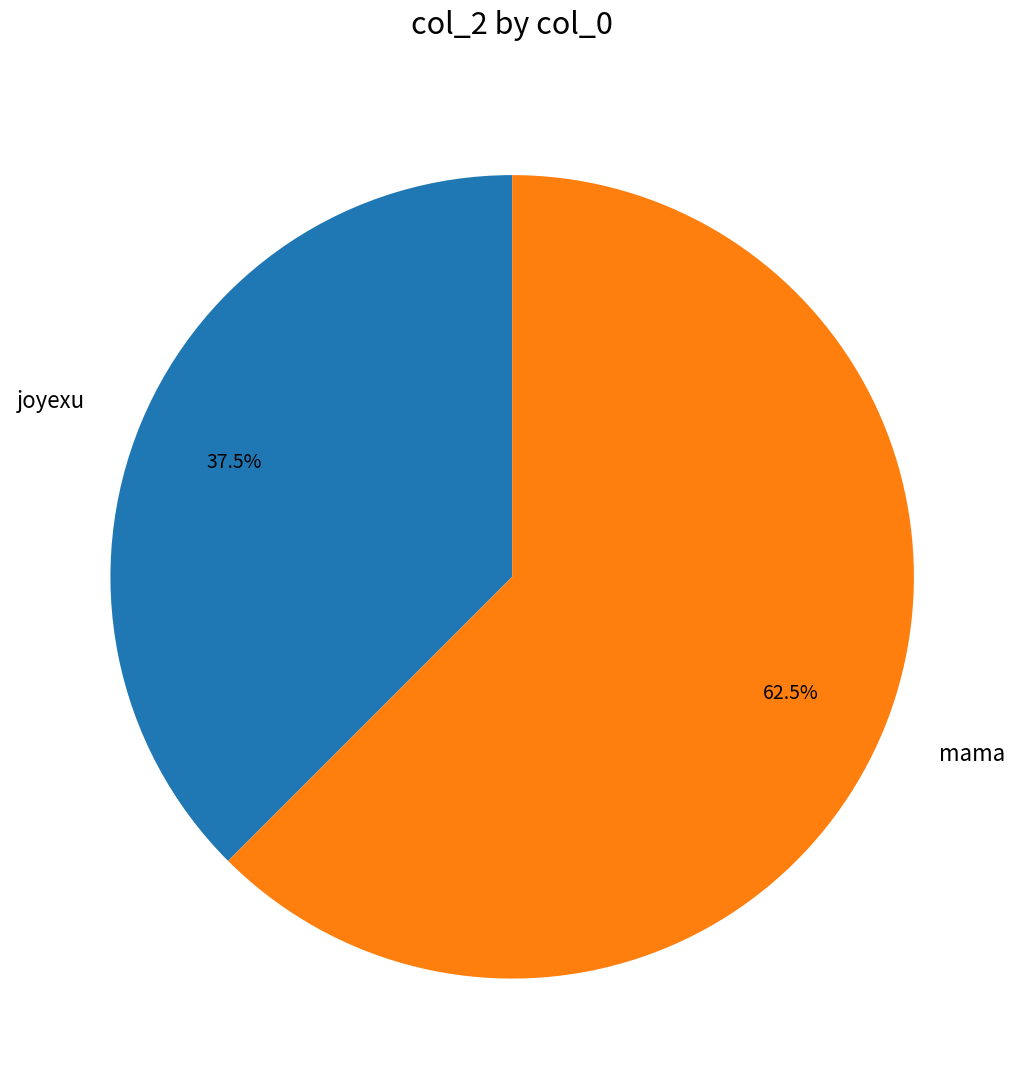

Is it true that mama is 74% of the pie?

False